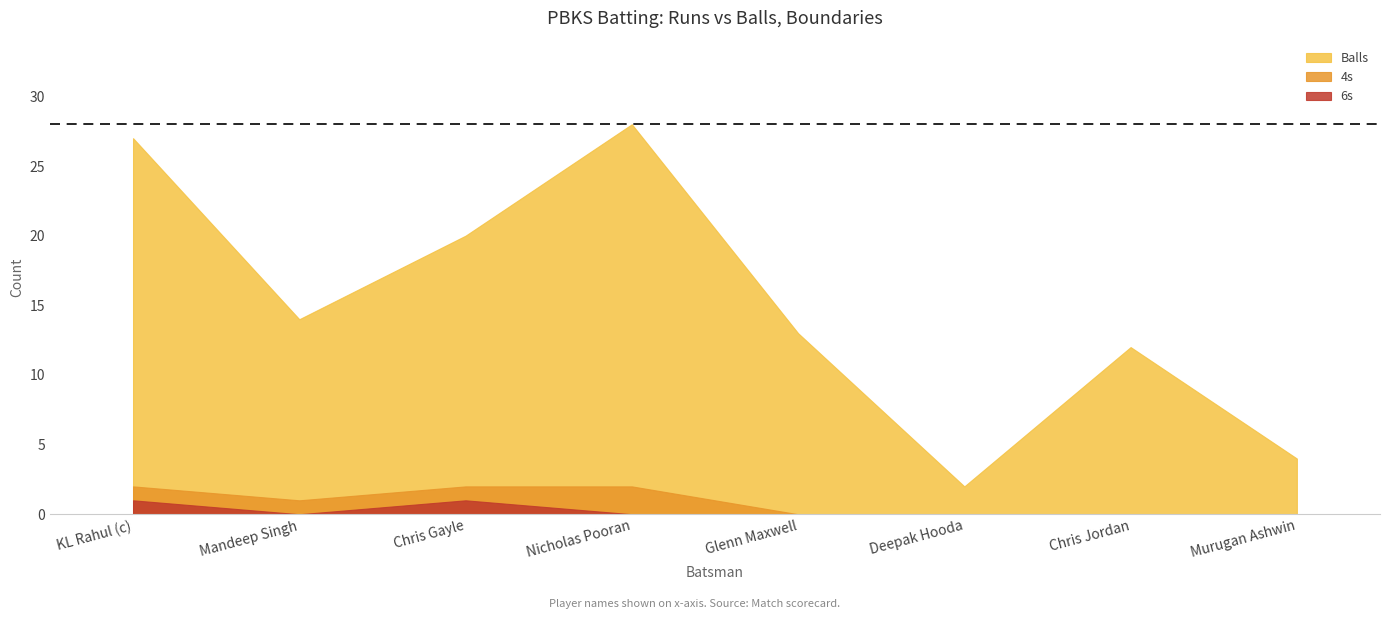

How many lines are shown in the chart?

3